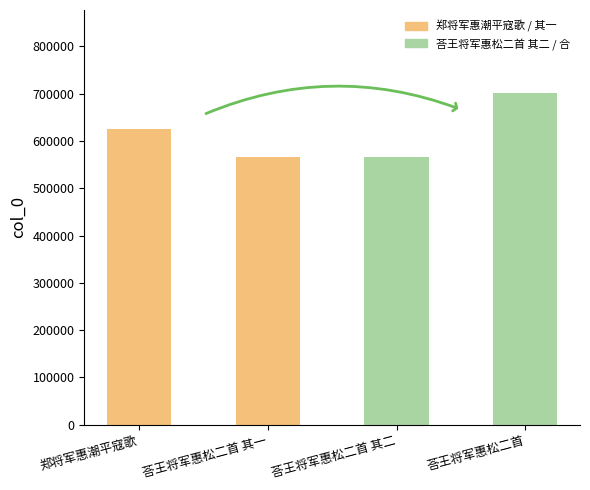

What is the smallest value displayed?

566083